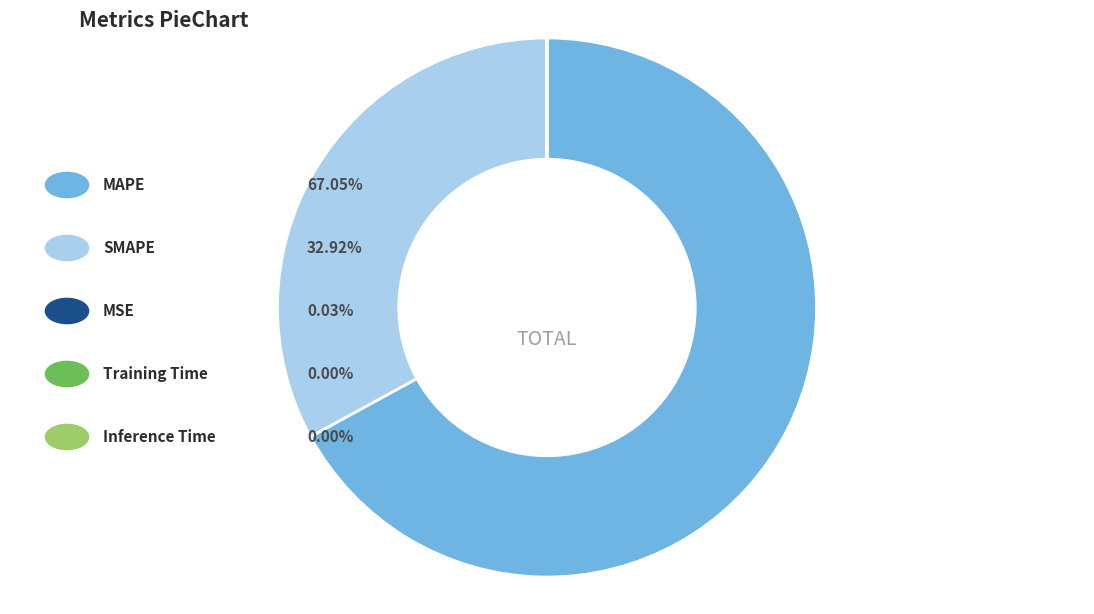

Does any single category account for the majority?

Yes